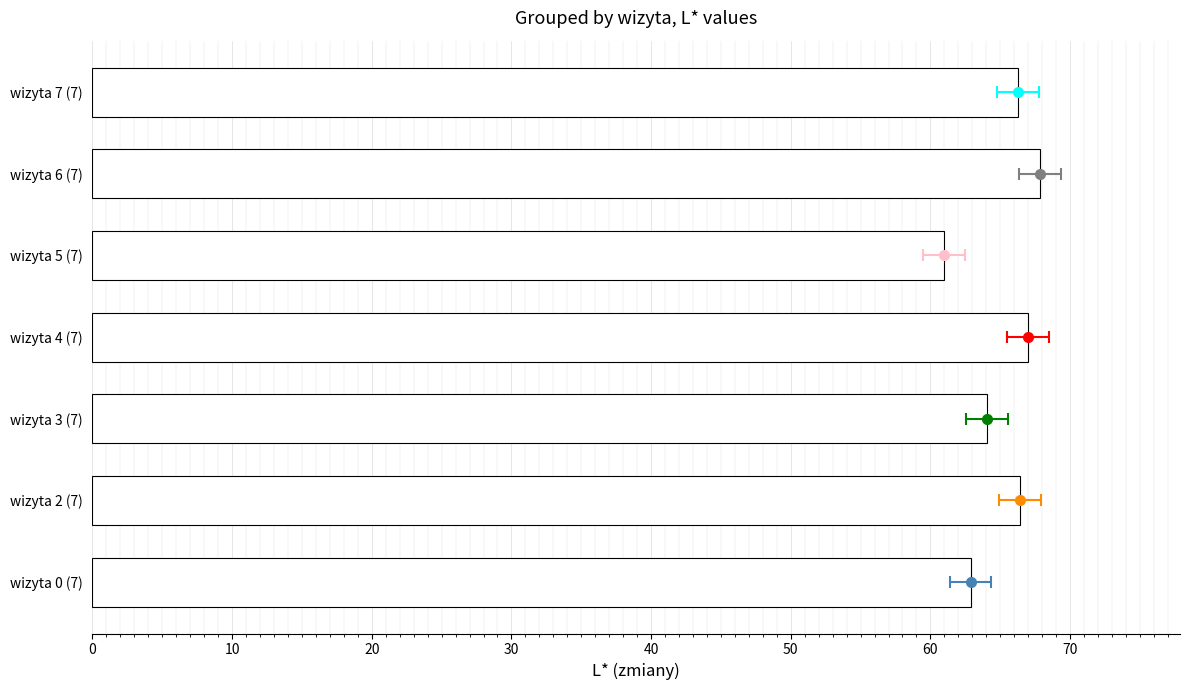

At which category does the chart reach its minimum across all series?

wizyta 5